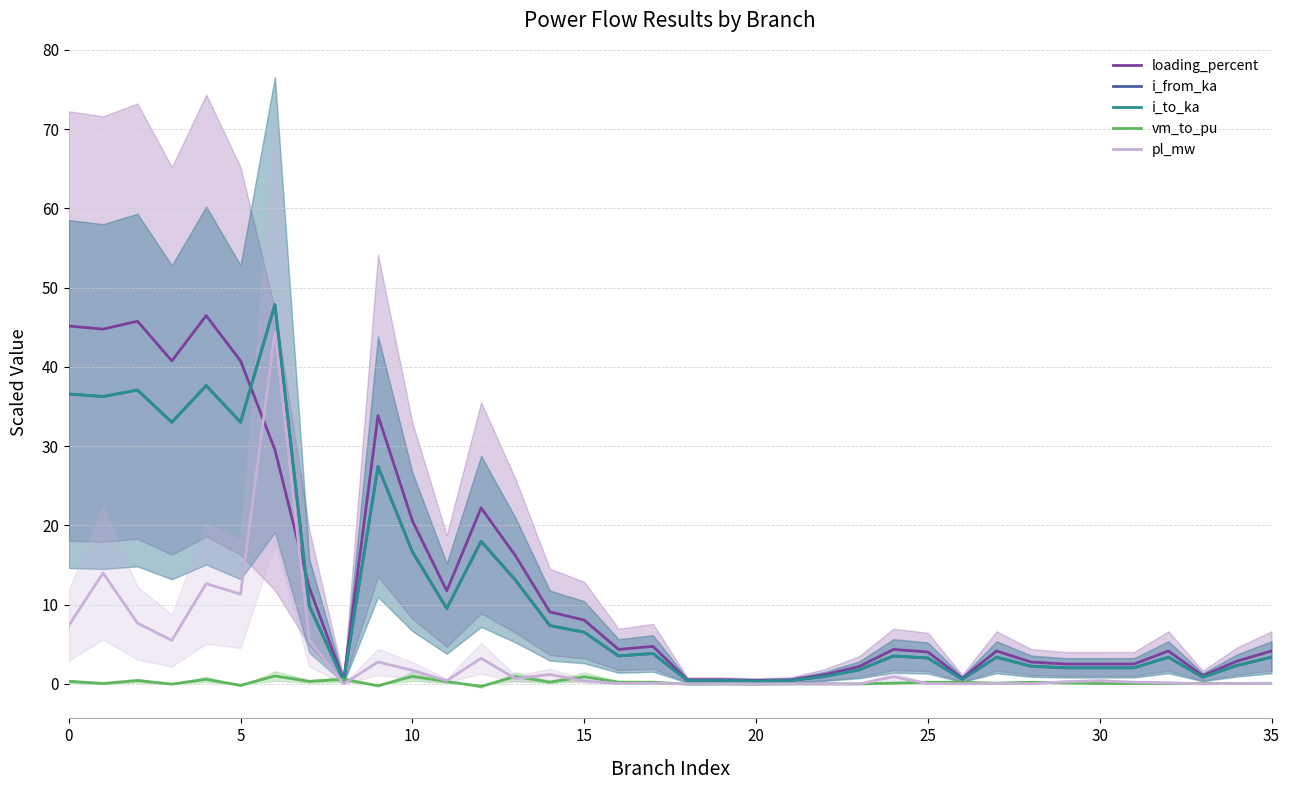

True or false: loading_percent has a value of 24.3 at 0.

False